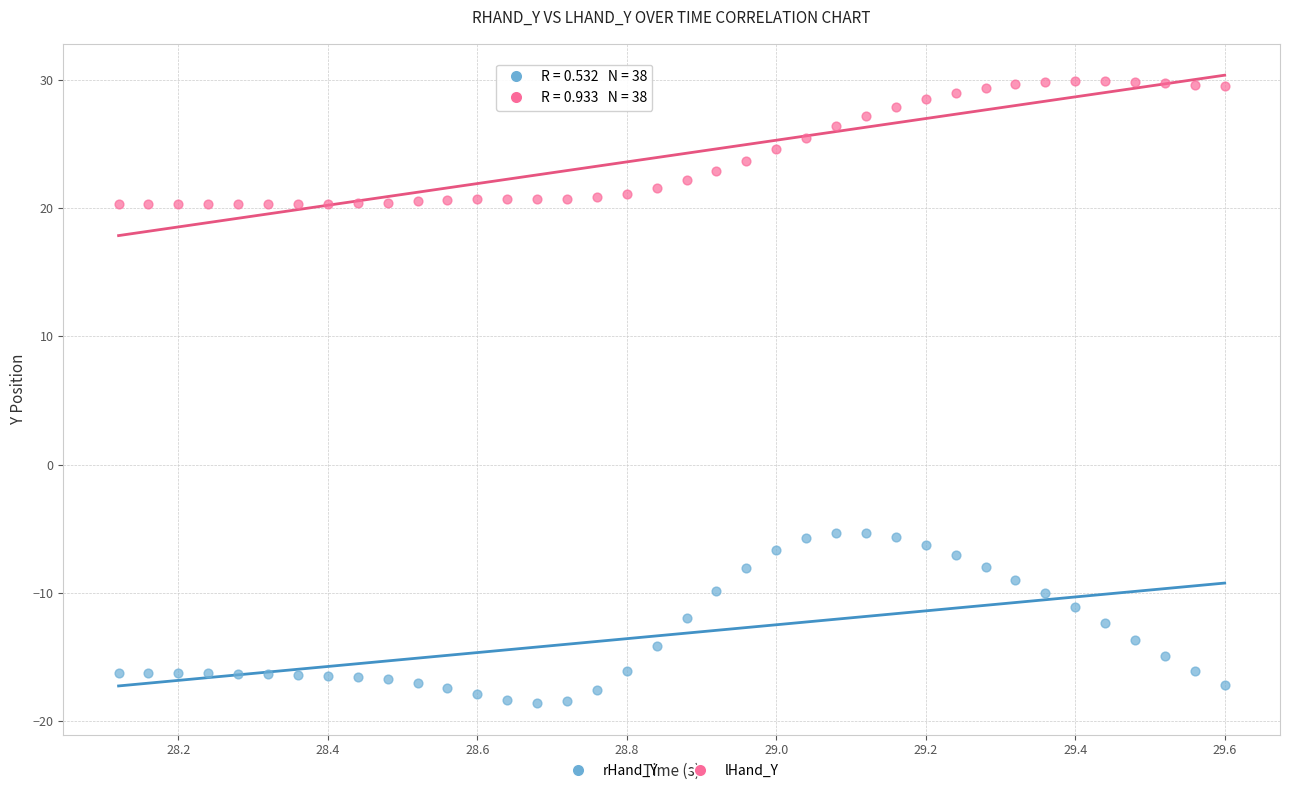

What is the X range (max minus min) for the scatter plot?

1.5